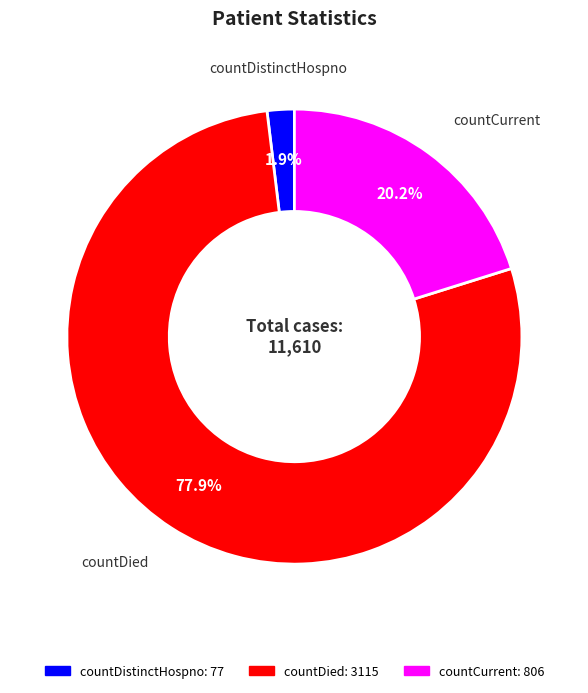

Combined, do countDistinctHospno and countDied account for over 50%?

Yes